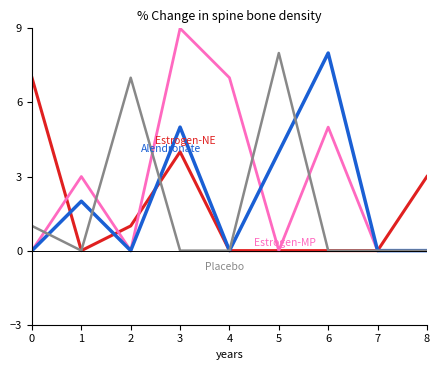

Reading left to right, list all the values displayed in this chart.

Estrogen-NE: 0=7	1=0	2=1	3=4	4=0	5=0	6=0	7=0	8=3
Estrogen-MP: 0=0	1=3	2=0	3=9	4=7	5=0	6=5	7=0	8=0
Alendronate: 0=0	1=2	2=0	3=5	4=0	5=4	6=8	7=0	8=0
Placebo: 0=1	1=0	2=7	3=0	4=0	5=8	6=0	7=0	8=0